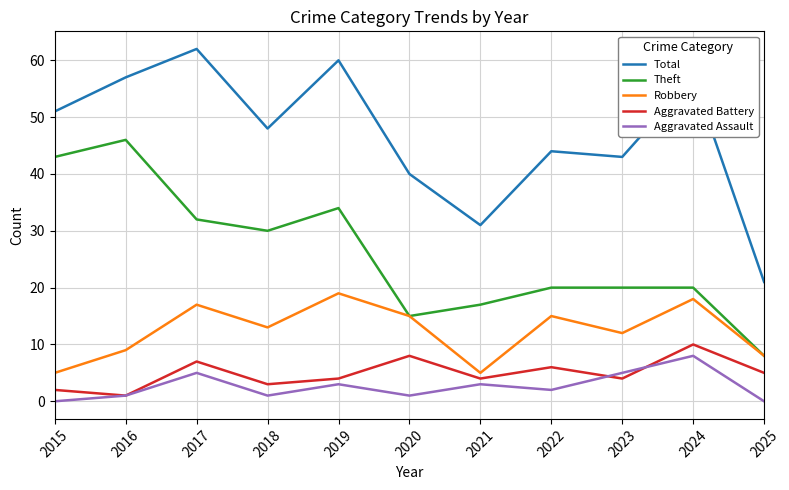

Reading left to right, transcribe all the data shown in this chart.

Total: 2015=51	2016=57	2017=62	2018=48	2019=60	2020=40	2021=31	2022=44	2023=43	2024=57	2025=21
Theft: 2015=43	2016=46	2017=32	2018=30	2019=34	2020=15	2021=17	2022=20	2023=20	2024=20	2025=8
Robbery: 2015=5	2016=9	2017=17	2018=13	2019=19	2020=15	2021=5	2022=15	2023=12	2024=18	2025=8
Aggravated Battery: 2015=2	2016=1	2017=7	2018=3	2019=4	2020=8	2021=4	2022=6	2023=4	2024=10	2025=5
Aggravated Assault: 2015=0	2016=1	2017=5	2018=1	2019=3	2020=1	2021=3	2022=2	2023=5	2024=8	2025=0